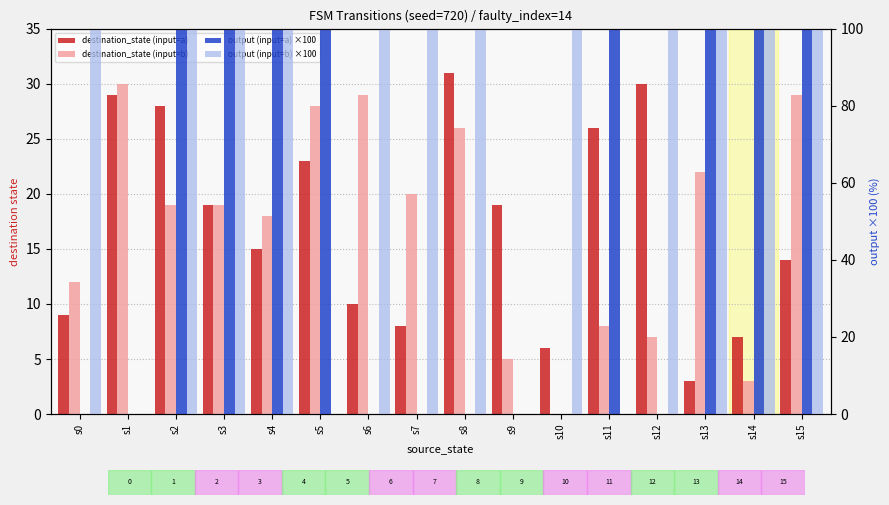

Is it true that destination_state (input=a) equals 29 at s1?

True